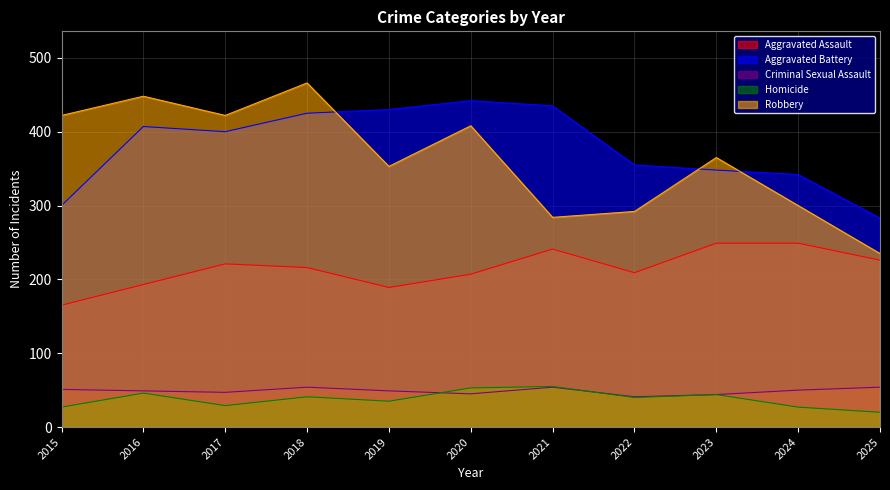

Where is the first local maximum for Homicide?

2016